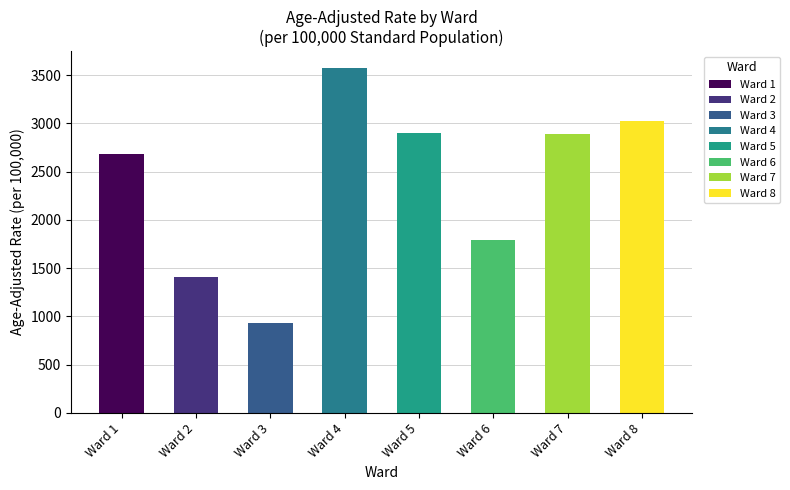

Is it true that the value at Ward 1 is 2678.4?

True